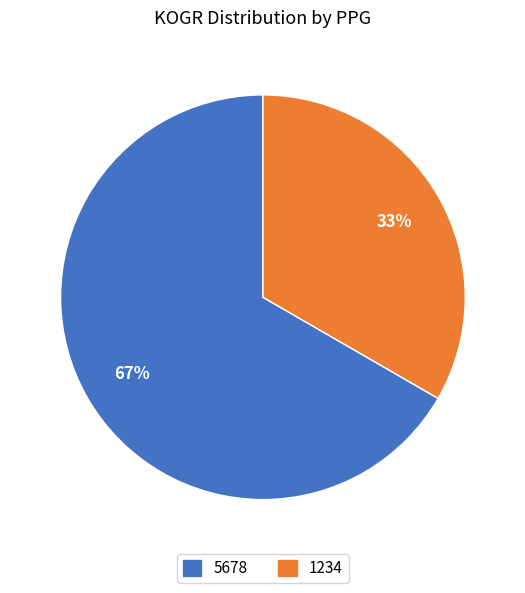

What percentage is the 1234 slice, to the nearest percent?

33%